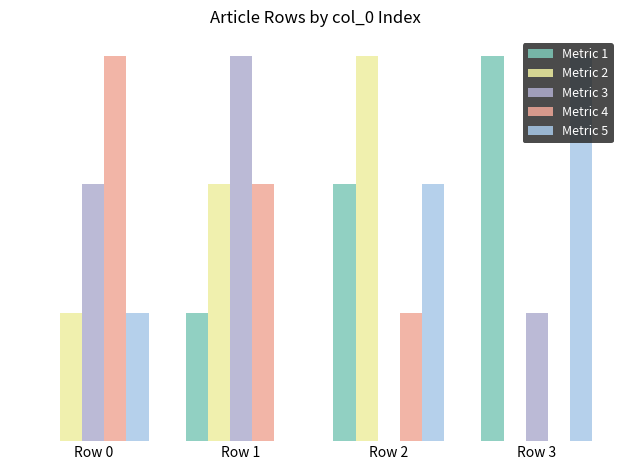

Are the bars horizontal?

No